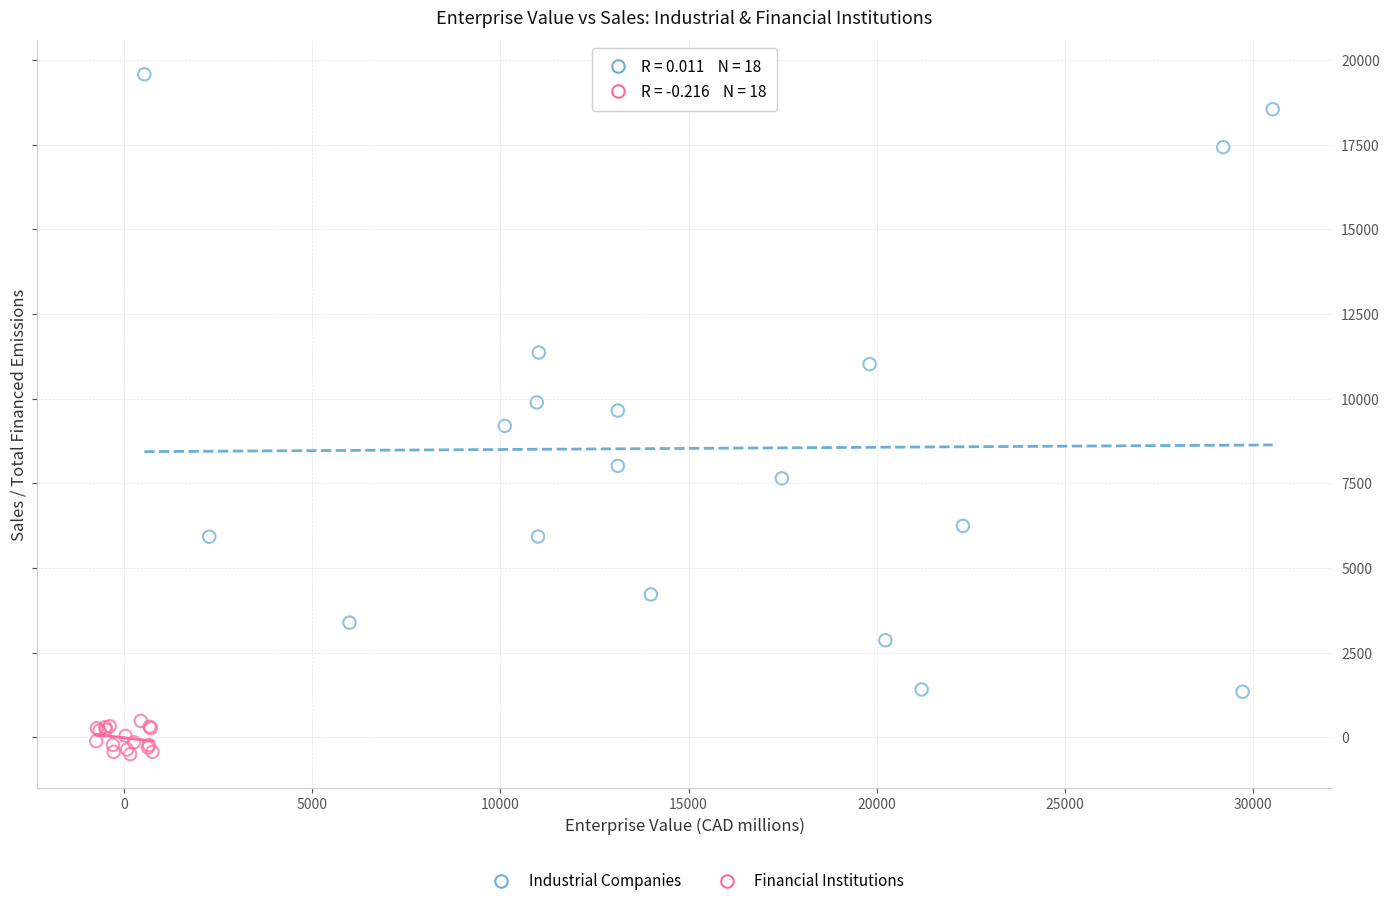

Which series contains the lowest Y value?

Financial Institutions